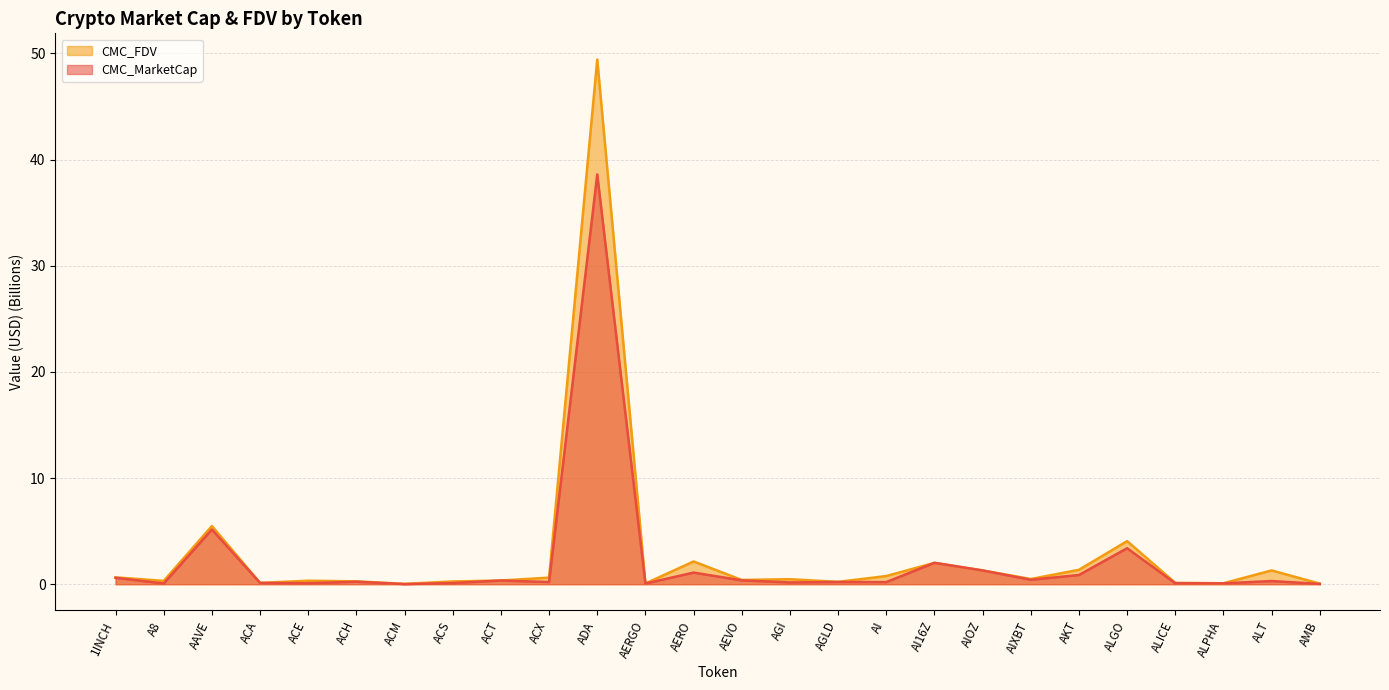

How many lines are shown in the chart?

2